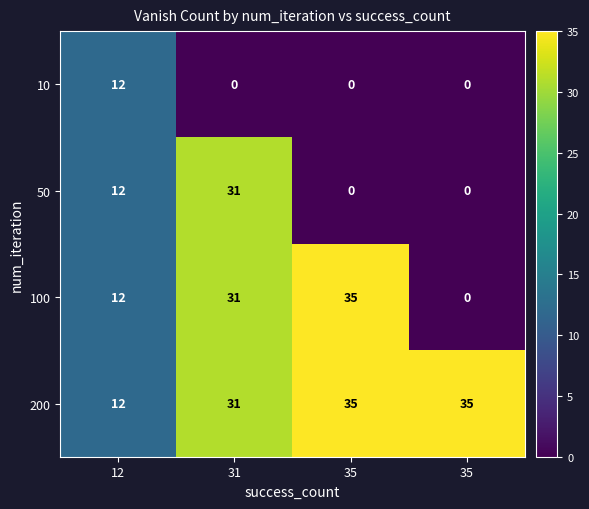

Which series has the largest total across all categories?

200